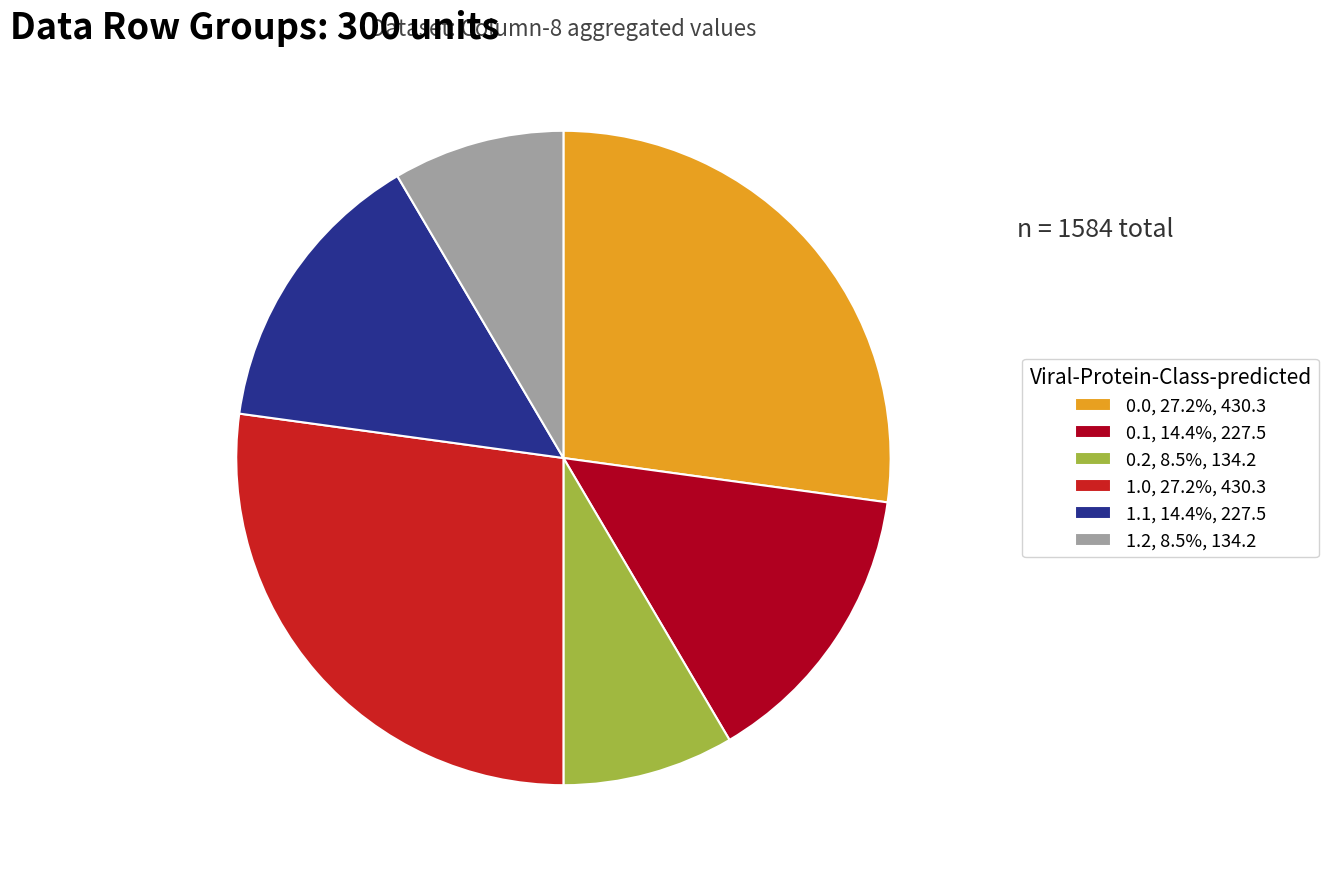

What is the ratio of the value at 0.1, 14.4%, 227.5 to the value at 0.0, 27.2%, 430.3?

0.5